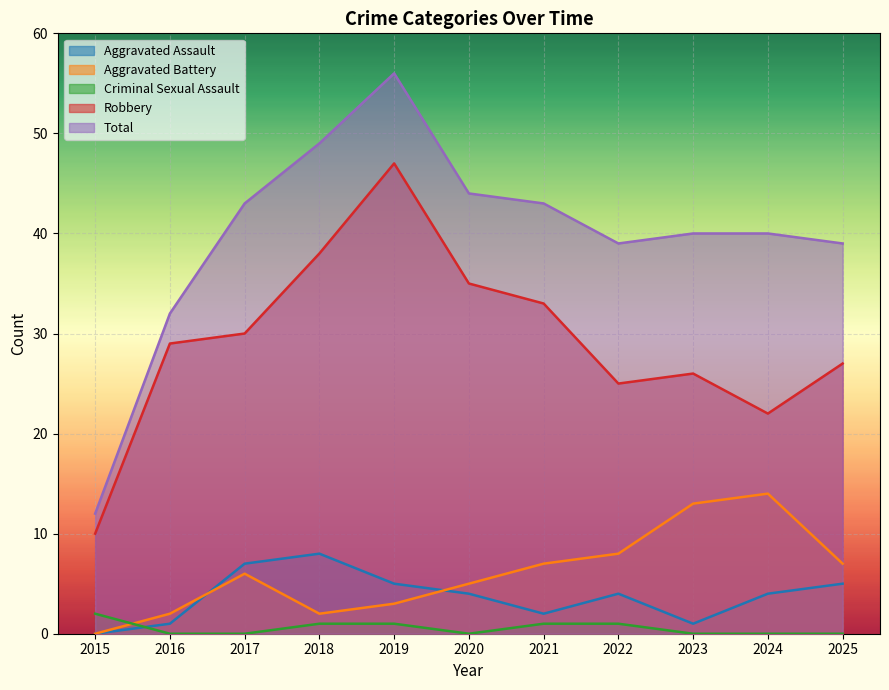

Between 2015 and 2025, which series saw the biggest shift?

Total